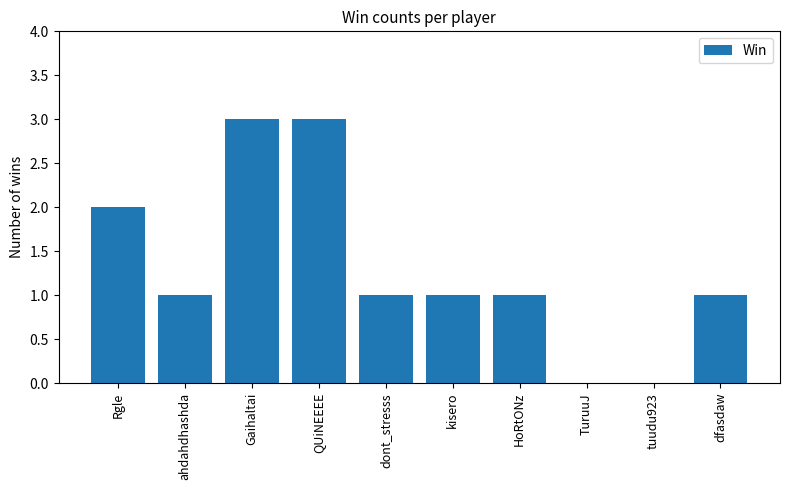

What is the sum of the values at Gaihaltai and ahdahdhashda?

4